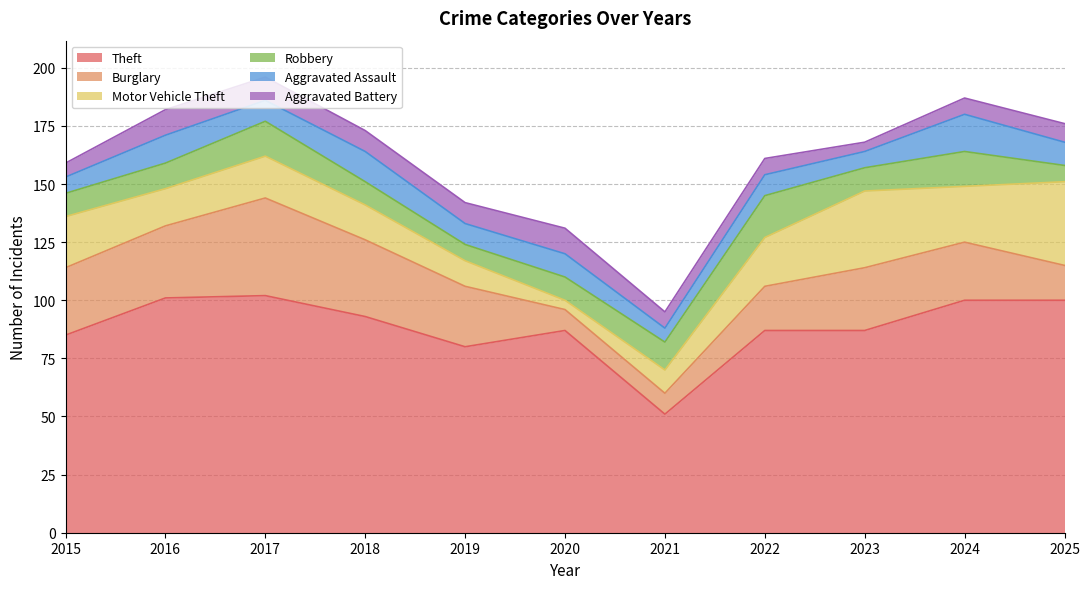

True or false: Theft and Robbery cross at least once.

False